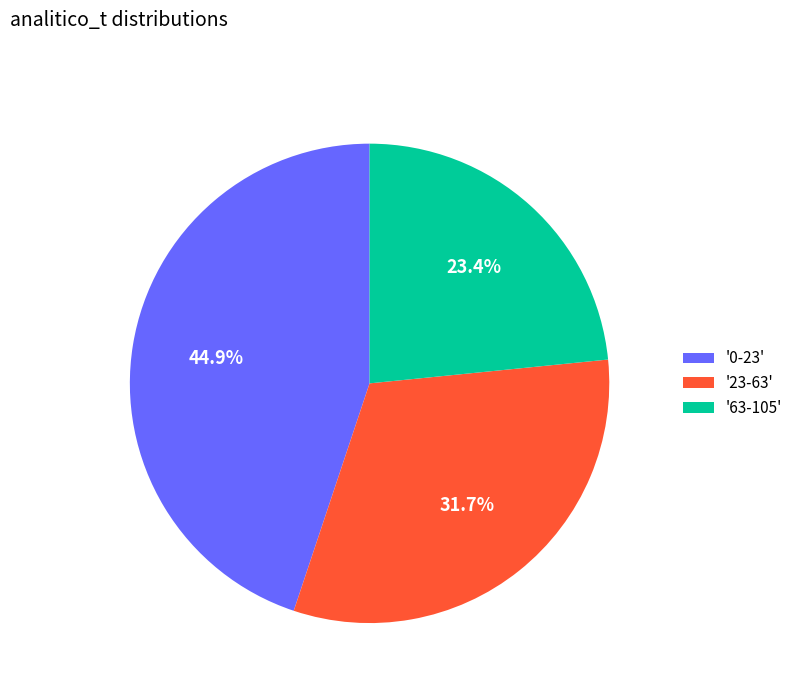

Does any single category account for the majority?

No